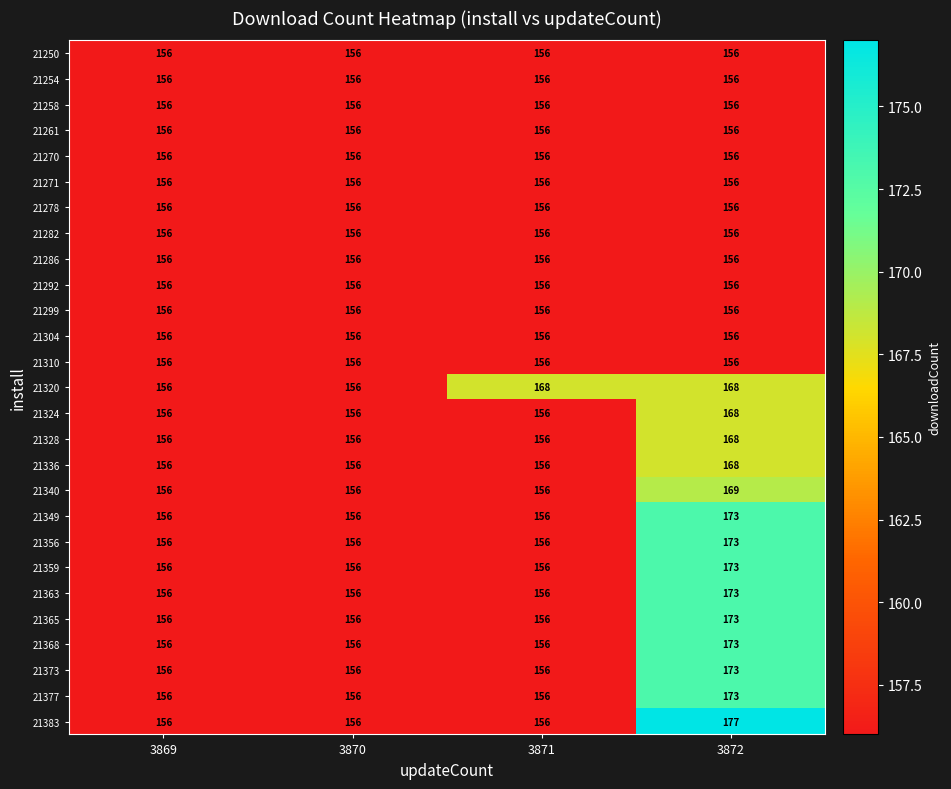

How many data points does each series have?

4